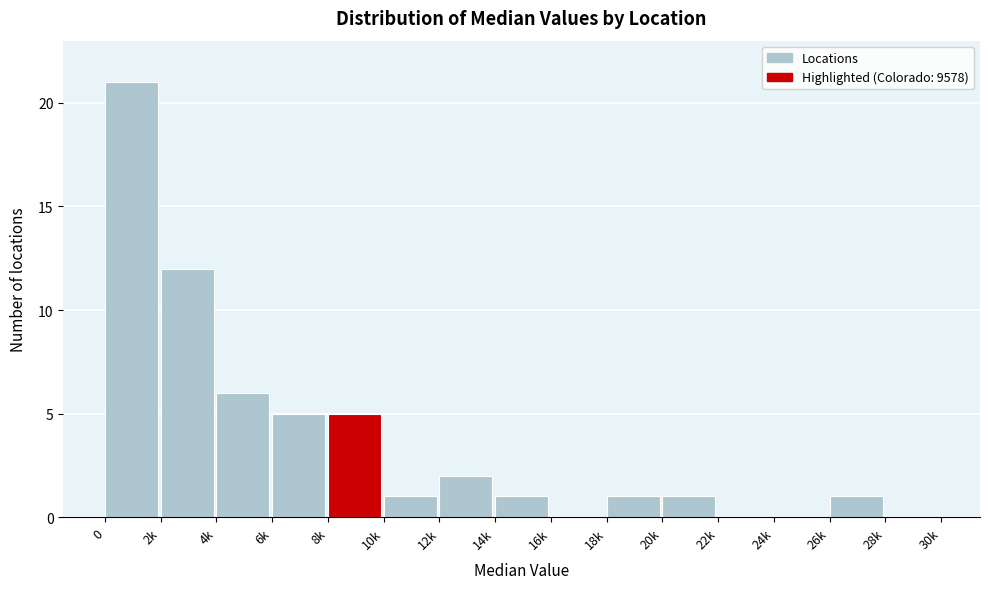

Reading left to right, extract all data points from this chart.

0=21	2k=12	4k=6	6k=5	8k=5	10k=1	12k=2	14k=1	16k=0	18k=1	20k=1	22k=0	24k=0	26k=1	28k=0